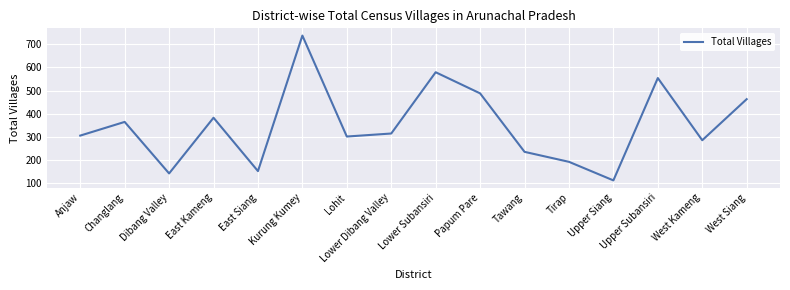

Reading left to right, list all the values displayed in this chart.

Anjaw=306	Changlang=365	Dibang Valley=143	East Kameng=383	East Siang=153	Kurung Kumey=737	Lohit=302	Lower Dibang Valley=315	Lower Subansiri=579	Papum Pare=488	Tawang=236	Tirap=193	Upper Siang=113	Upper Subansiri=554	West Kameng=286	West Siang=463